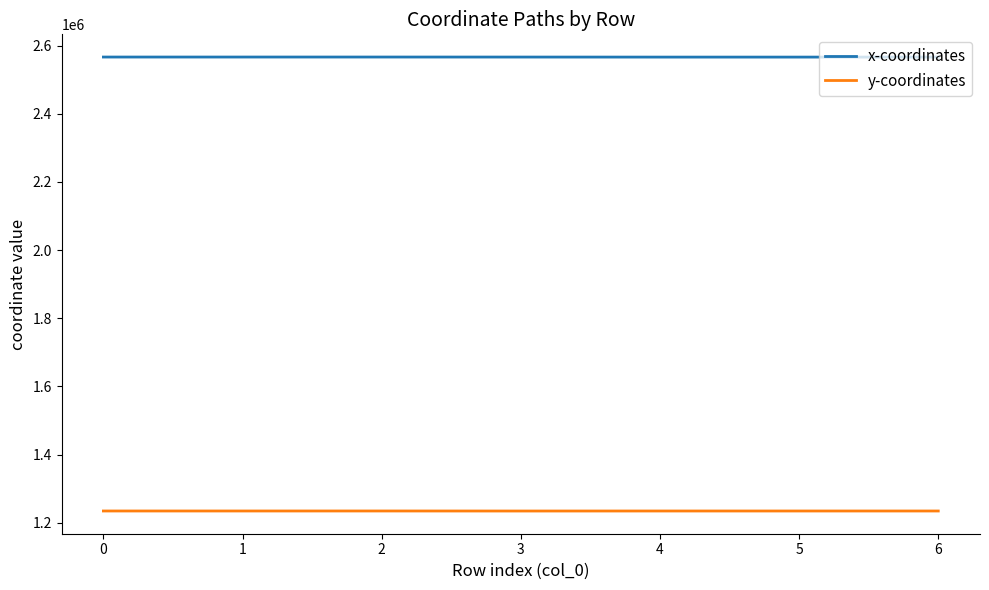

Read the x-coordinates value at 1.

2566680.8